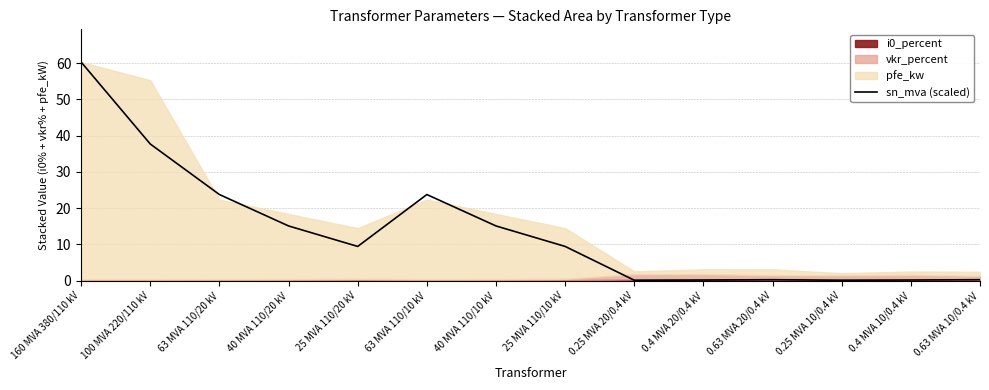

The value at 0.63 MVA 10/0.4 kV is 0.1. True or false?

False